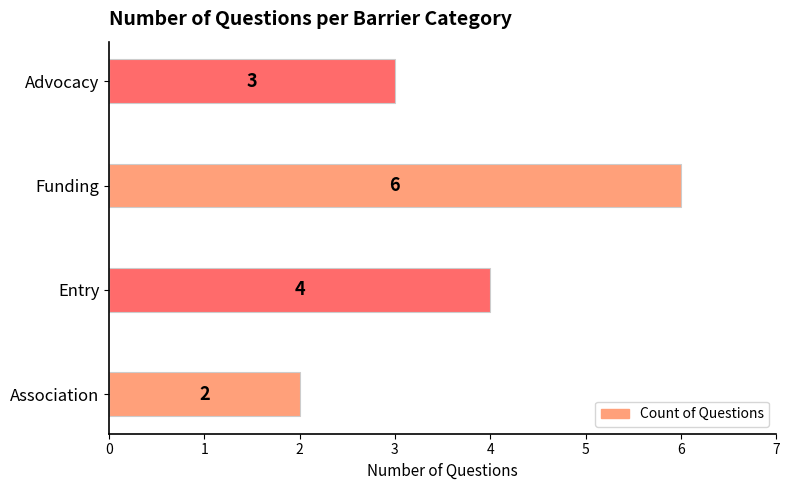

The chart shows a value of 1 at Advocacy. True or false?

False